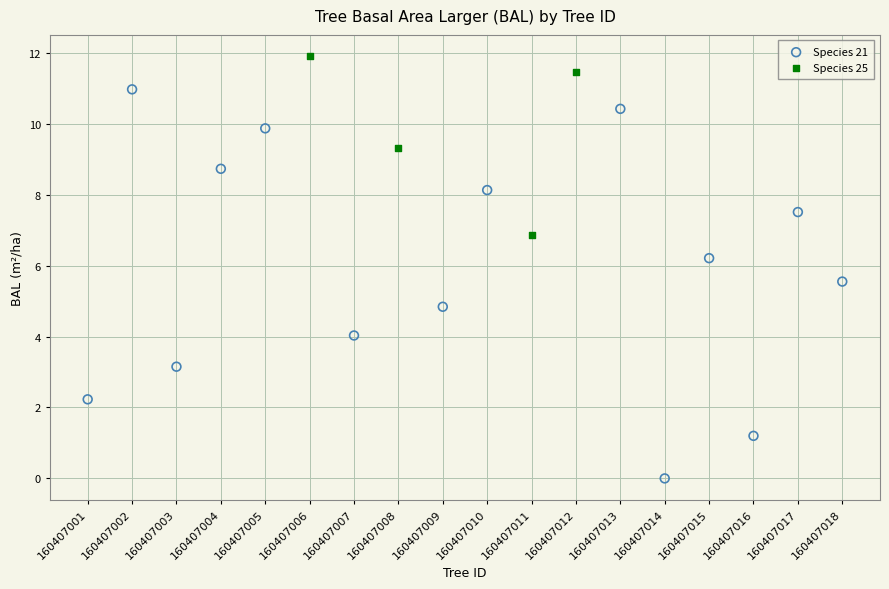

Which series contains the lowest Y value?

Species 21